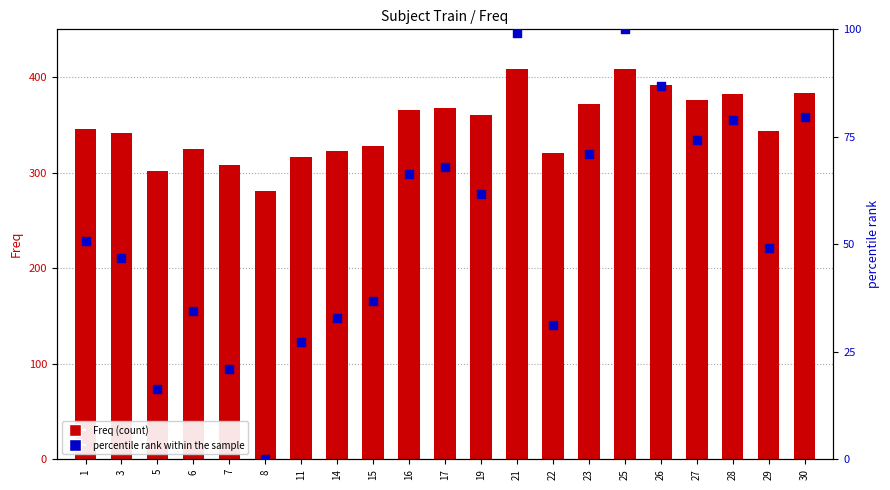

Which series contains the lowest Y value?

percentile rank within the sample